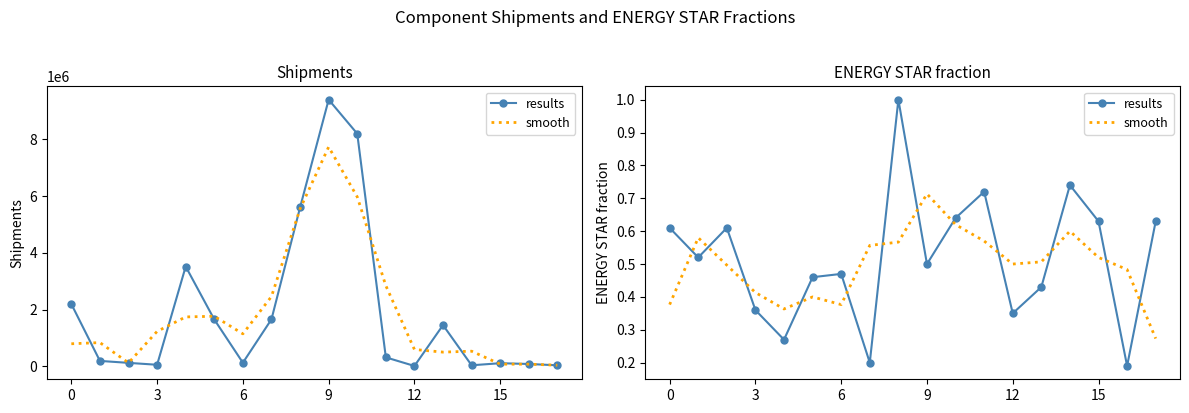

What is the sum of all results values?

9.3